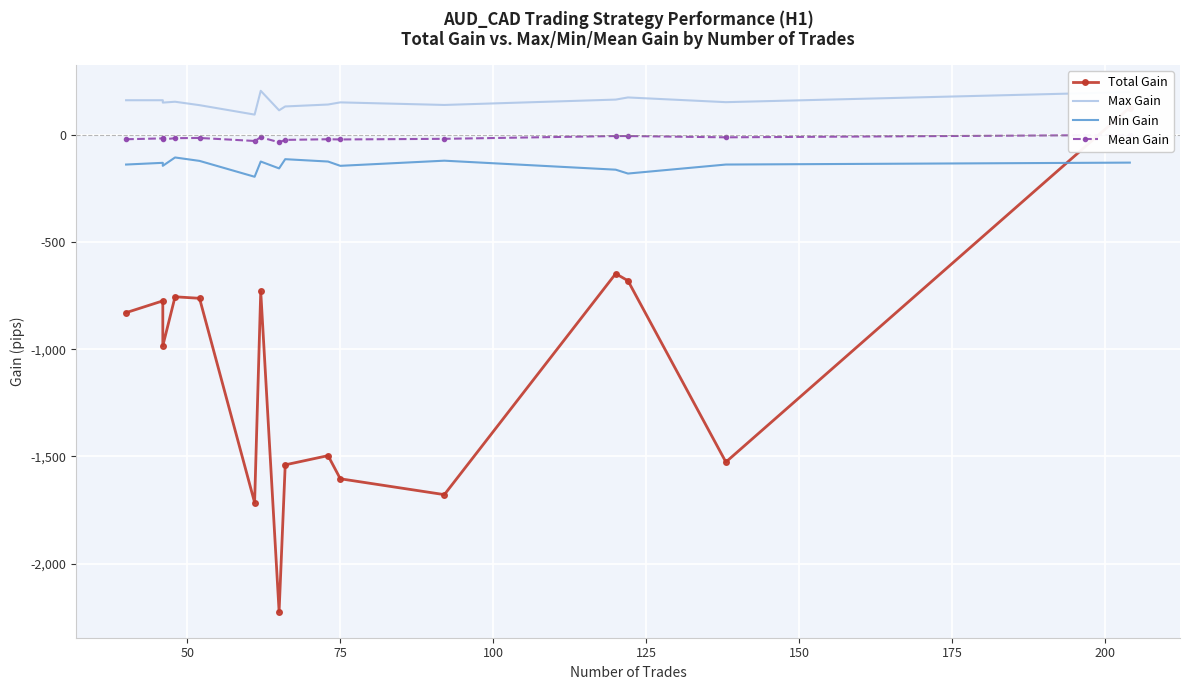

What is the minimum value shown in the chart?

-2224